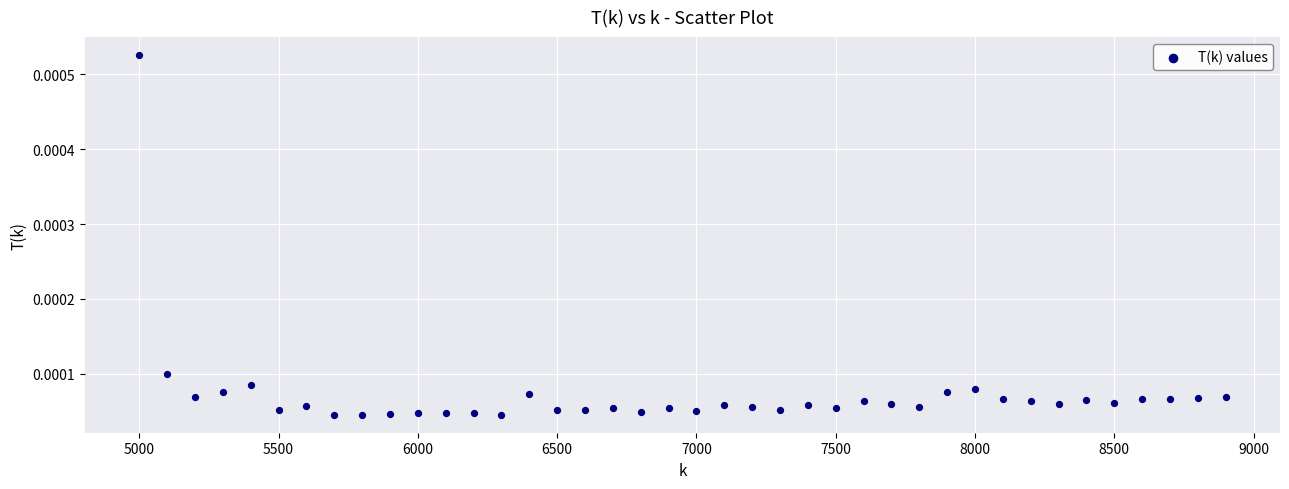

What is the range of X values (max minus min)?

3900.0